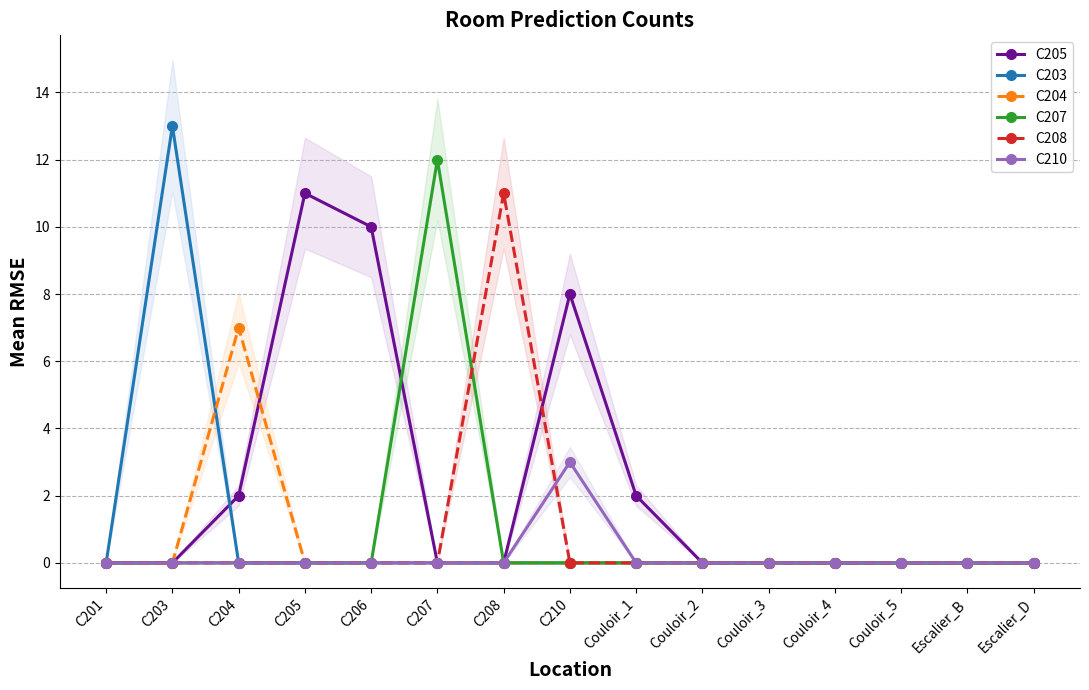

Which series changed the most between Couloir_1 and Couloir_5?

C205